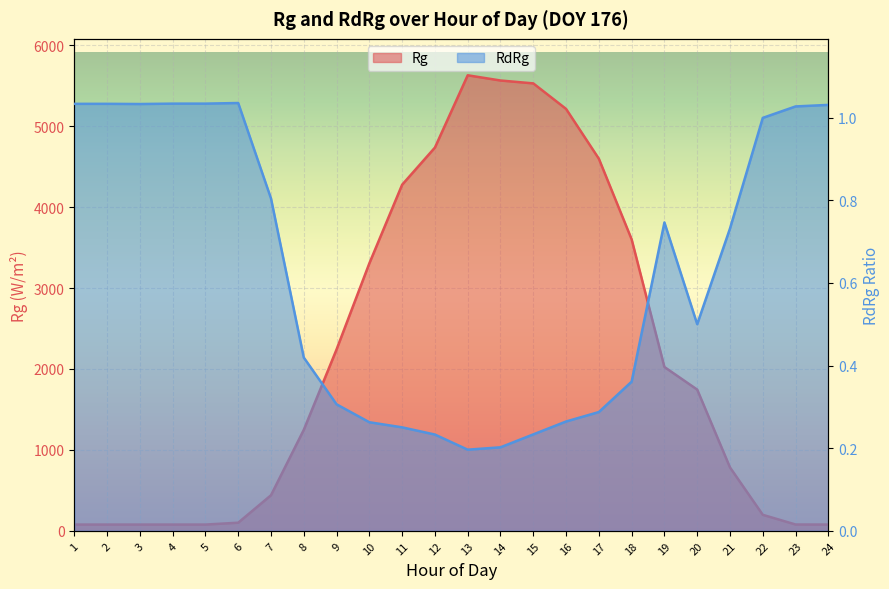

At which label does Rg first exceed 1744?

9